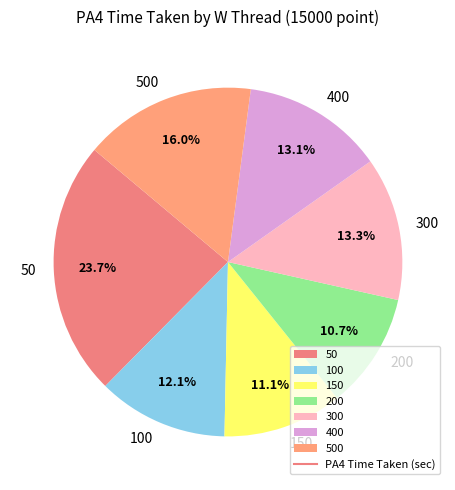

Which slice is the largest?

50